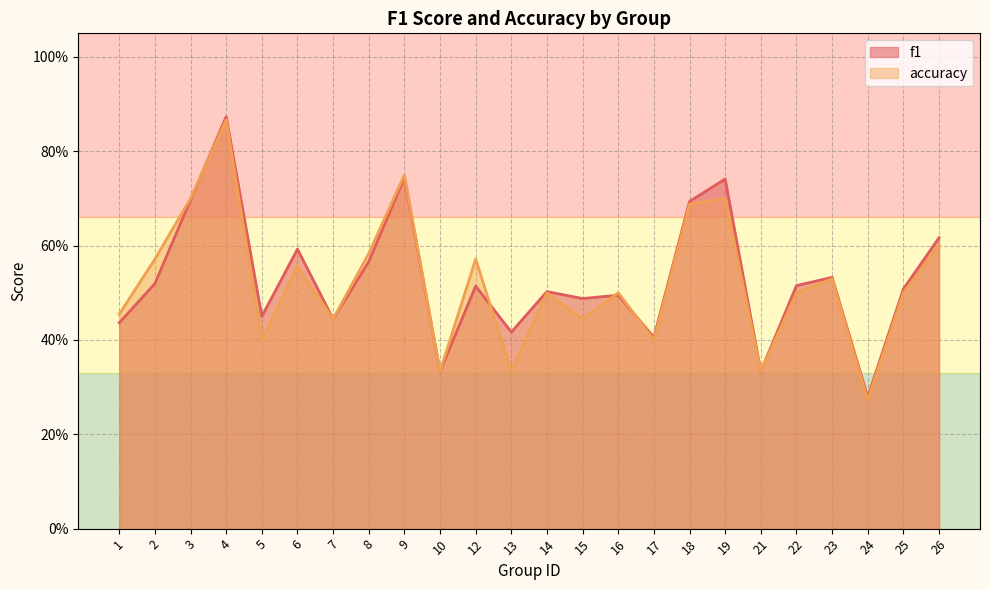

What is the sum of the accuracy values at 17 and 7?

0.8